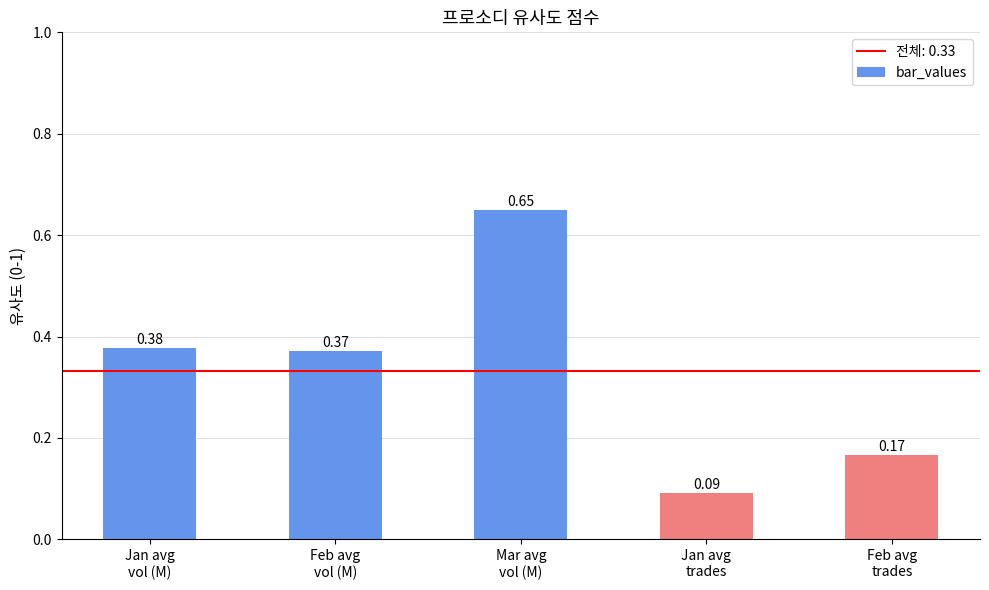

At which category does the chart reach its minimum across all series?

Jan avg
trades